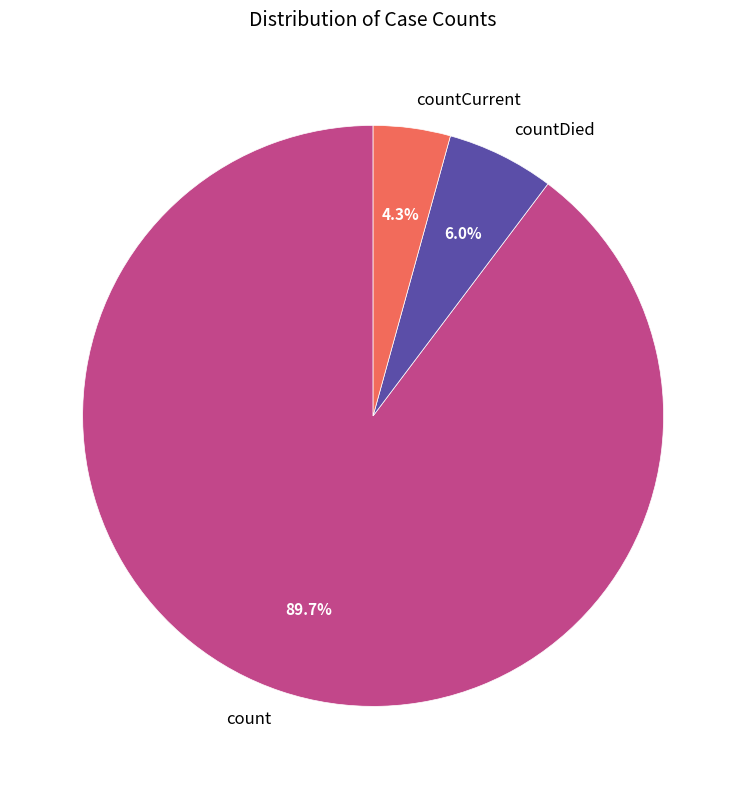

True or false: count accounts for 90% of the total.

True